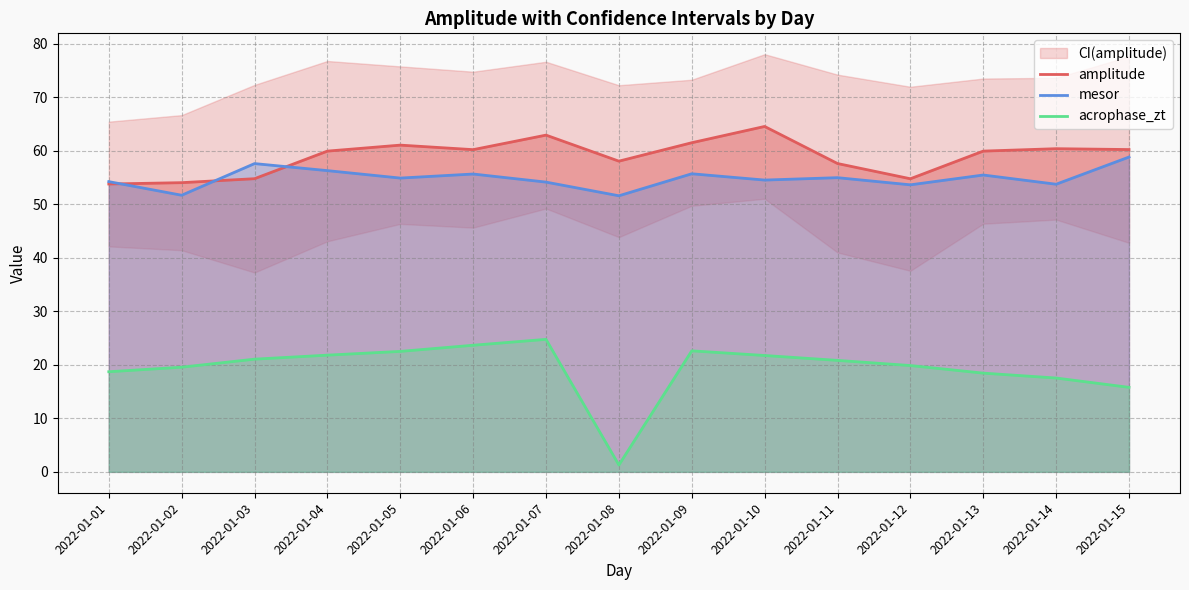

Which series ends up on top after the final intersection of mesor and amplitude?

amplitude